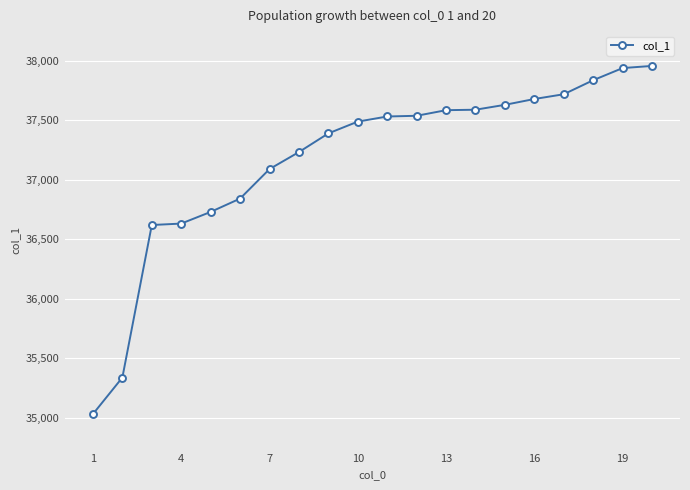

What is the difference between the maximum and second lowest values?

2619